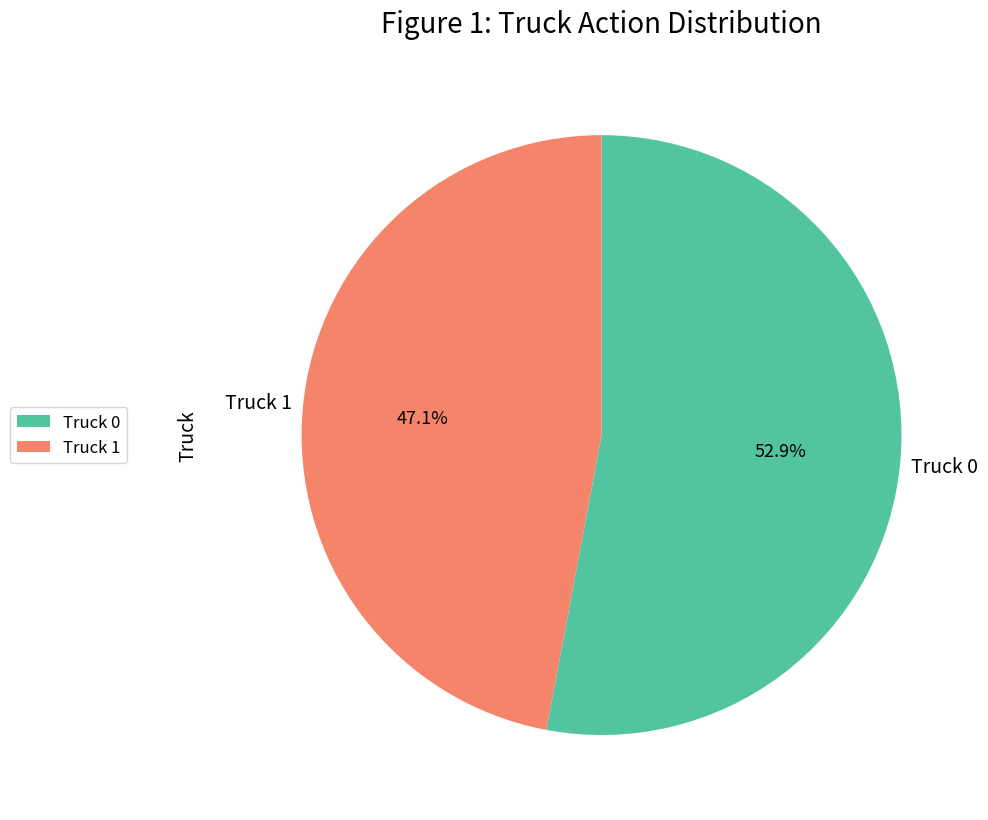

Rank the categories by value from lowest to highest.

Truck 1, Truck 0